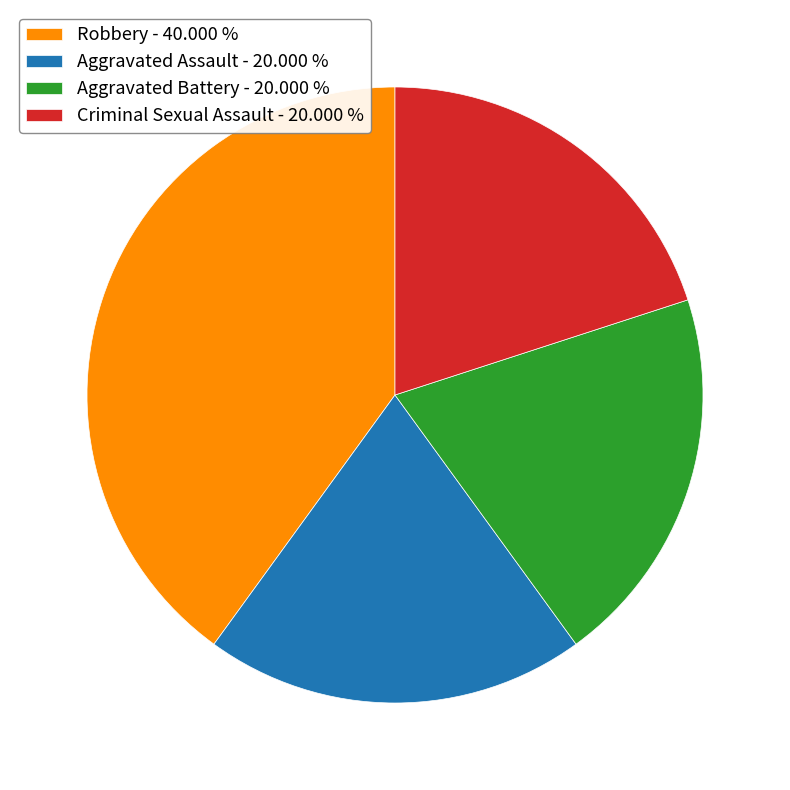

Is there a majority slice in this chart?

No